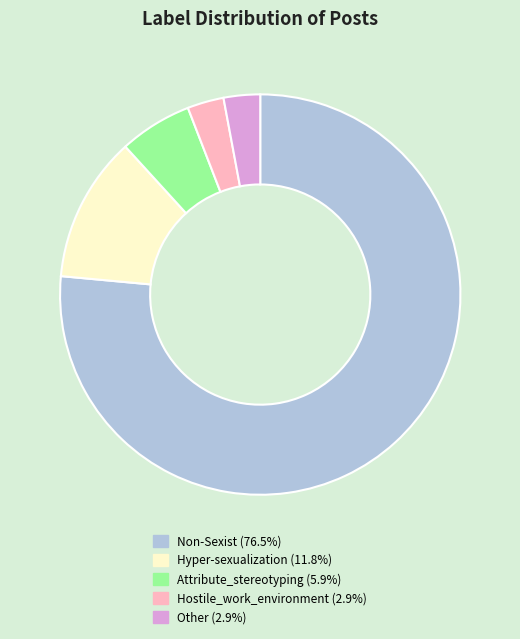

Does Hyper-sexualization represent more than half of the total?

No